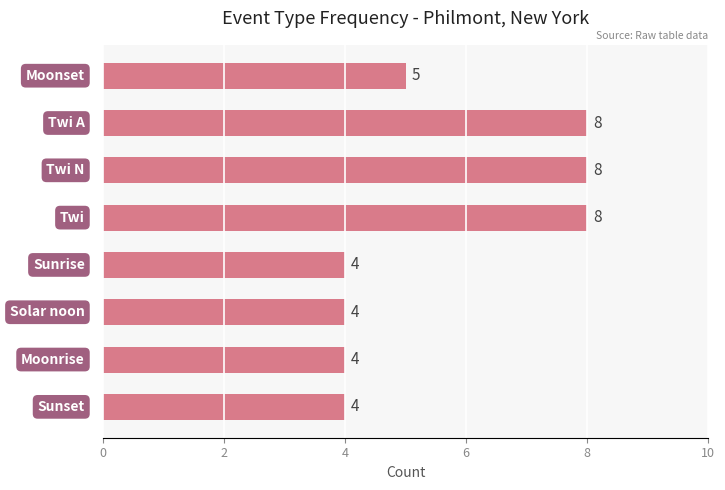

What is the smallest value displayed?

4